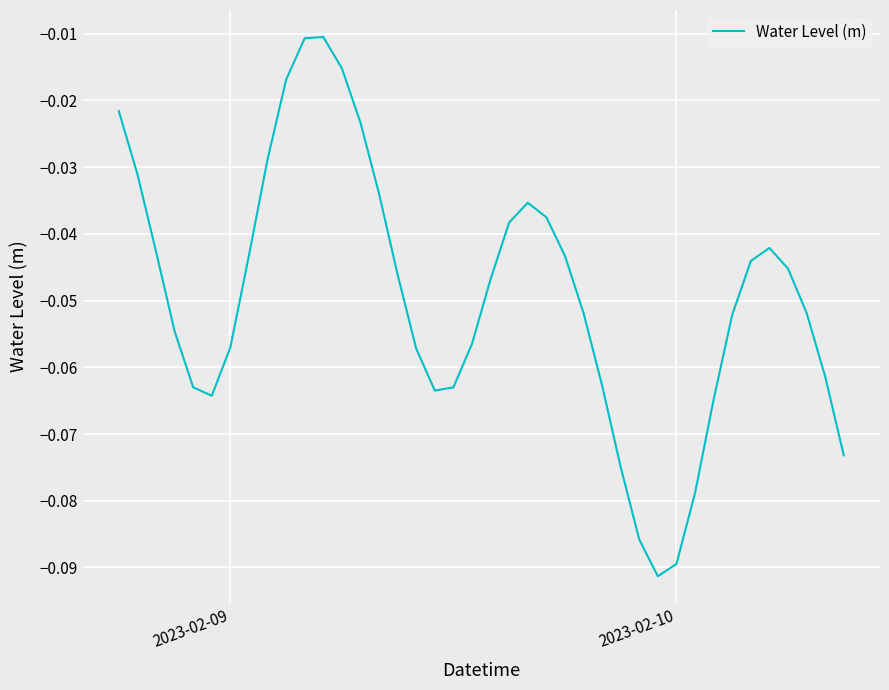

Reading left to right, transcribe all the data shown in this chart.

-0.0	-0.0	-0.0	-0.1	-0.1	-0.1	-0.1	-0.0	-0.0	-0.0	-0.0	-0.0	-0.0	-0.0	-0.0	-0.0	-0.1	-0.1	-0.1	-0.1	-0.0	-0.0	-0.0	-0.0	-0.0	-0.1	-0.1	-0.1	-0.1	-0.1	-0.1	-0.1	-0.1	-0.1	-0.0	-0.0	-0.0	-0.1	-0.1	-0.1